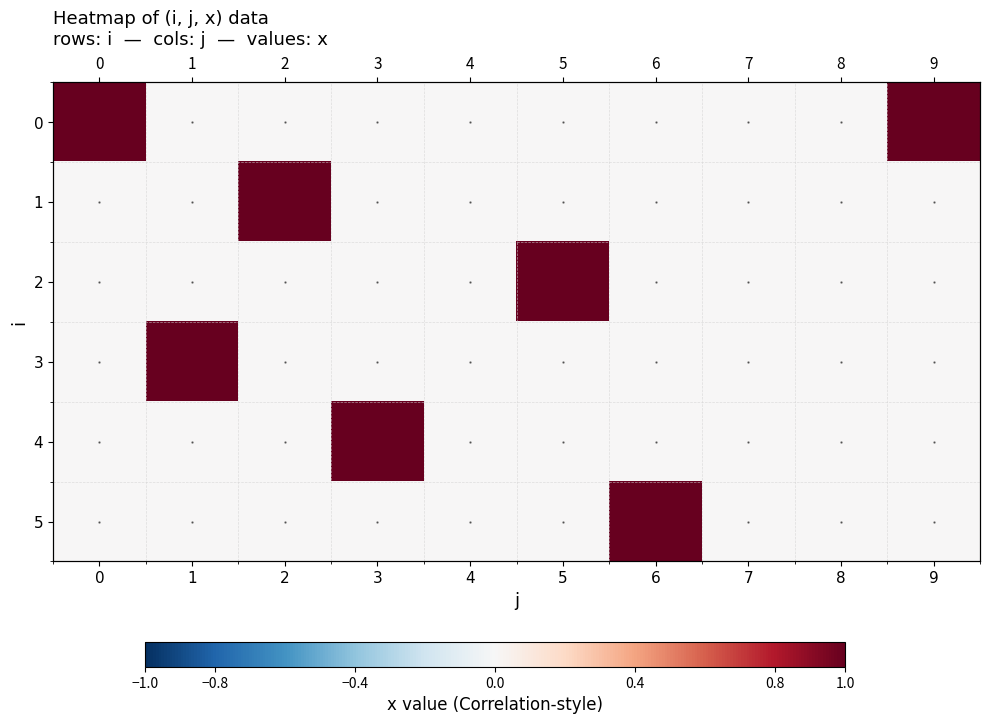

Reading left to right, list all the values displayed in this chart.

0: 1	0	0	0	0	0	0	0	0	1
1: 0	0	1	0	0	0	0	0	0	0
2: 0	0	0	0	0	1	0	0	0	0
3: 0	1	0	0	0	0	0	0	0	0
4: 0	0	0	1	0	0	0	0	0	0
5: 0	0	0	0	0	0	1	0	0	0